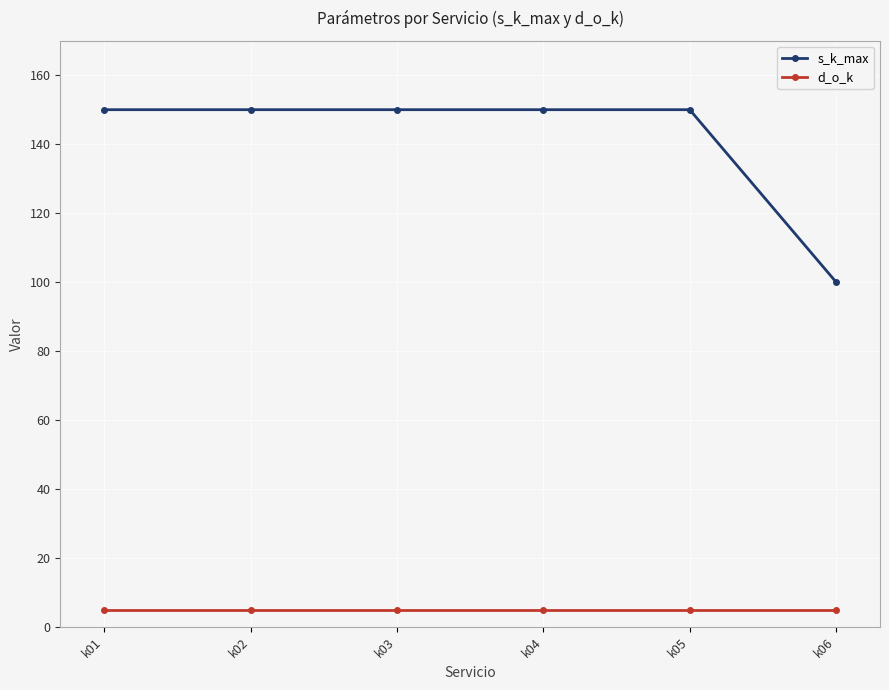

Rank the series by their average value, from highest to lowest.

s_k_max, d_o_k